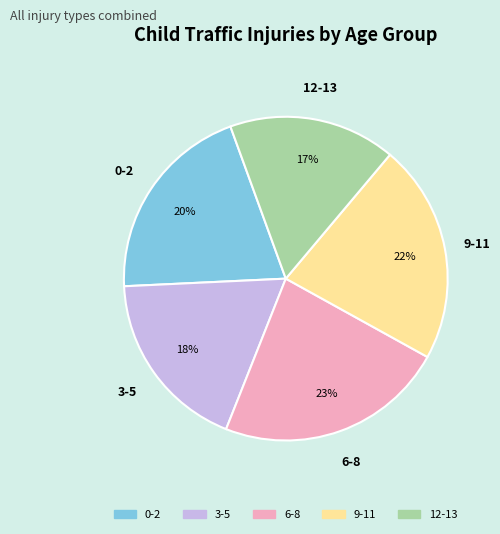

Between 0-2 and 12-13, which is larger?

0-2